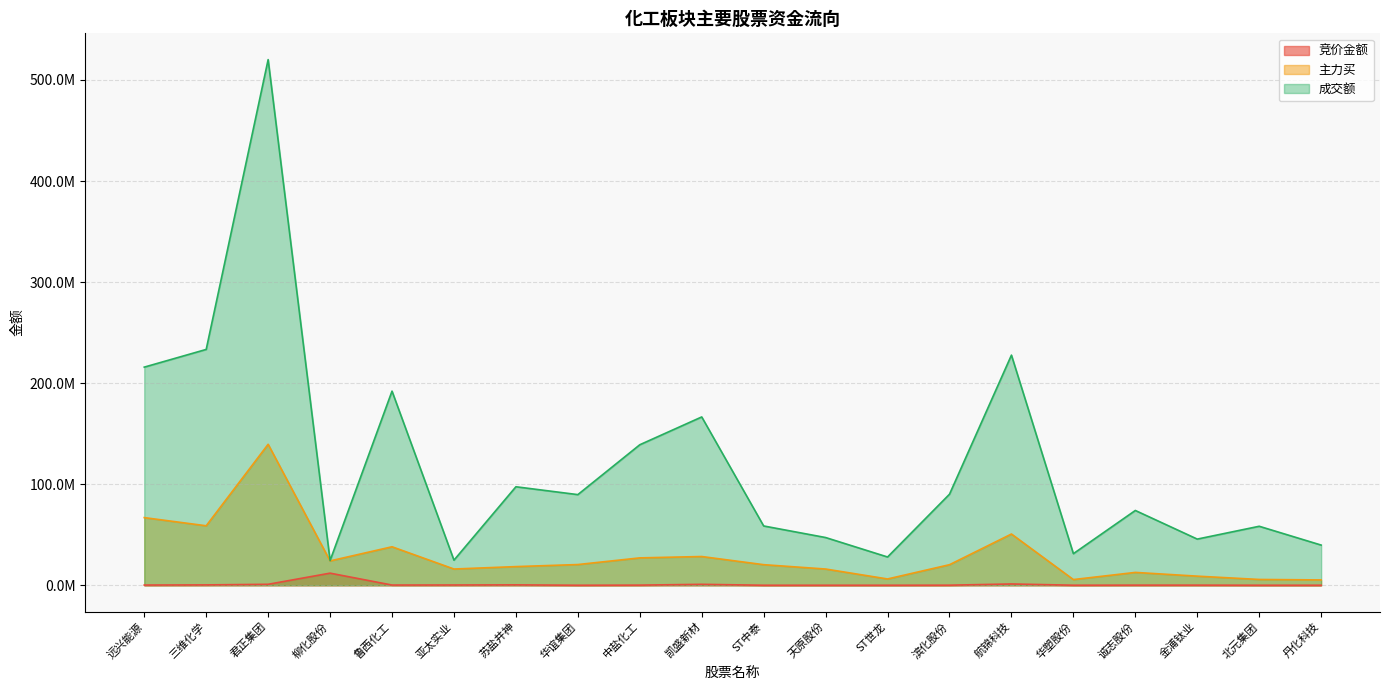

What is the difference between the maximum and minimum values in the 竞价金额 series?

11970257